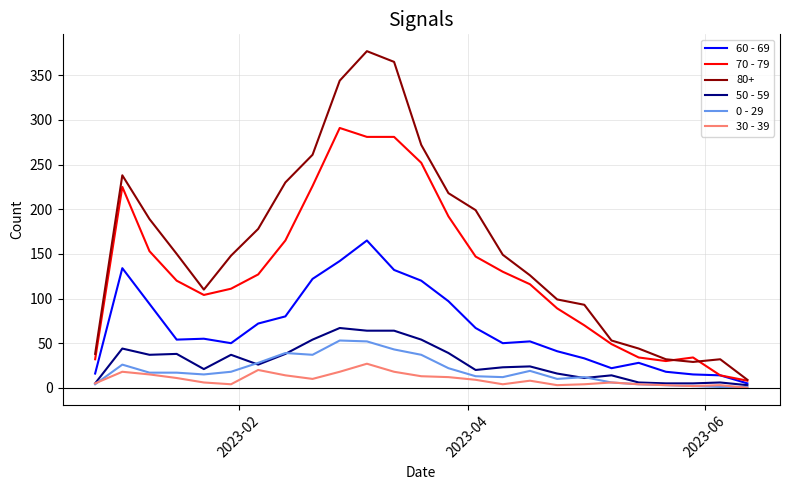

True or false: 30 - 39 has more than 0 interior local peaks.

True